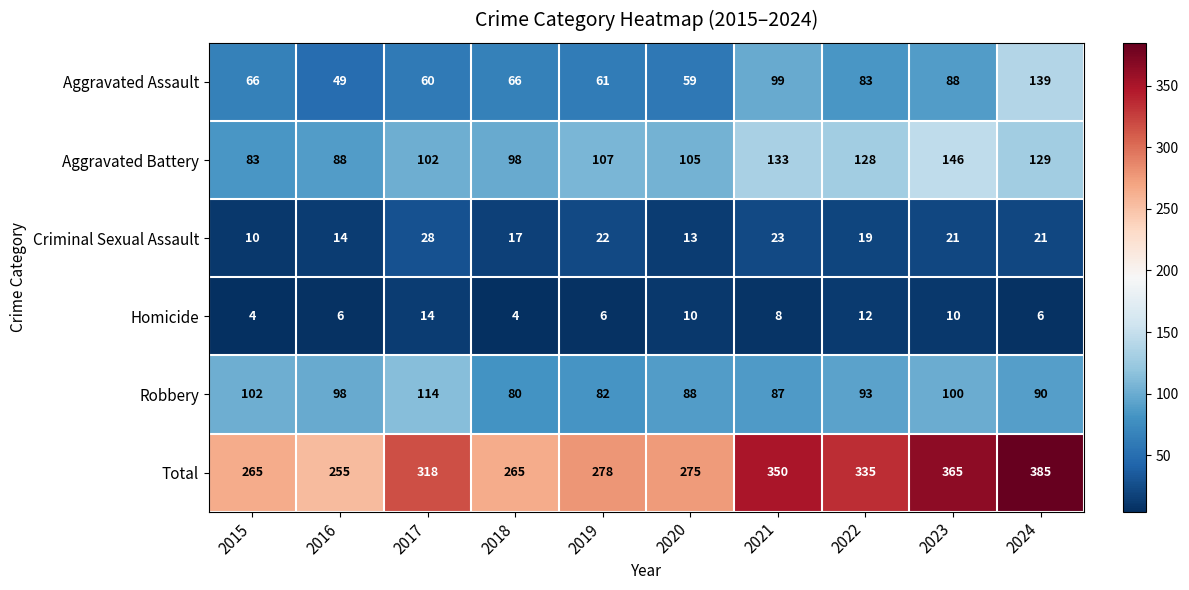

What is the difference between the second highest and minimum values in the Aggravated Battery series?

50